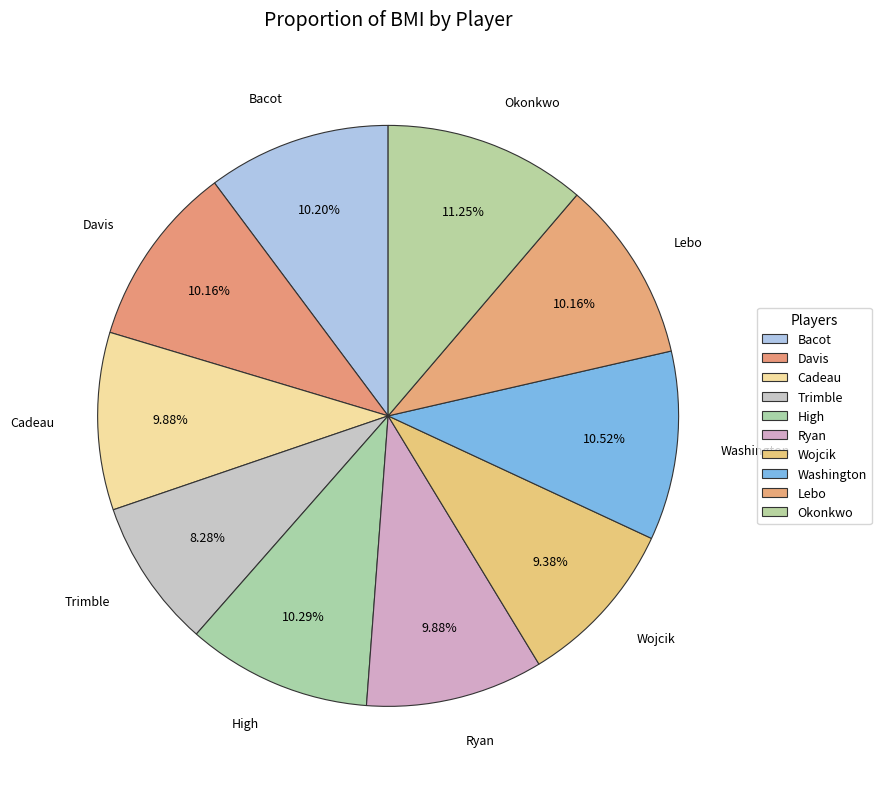

Rank the categories by value from highest to lowest.

Okonkwo, Washington, High, Bacot, Davis, Lebo, Cadeau, Ryan, Wojcik, Trimble